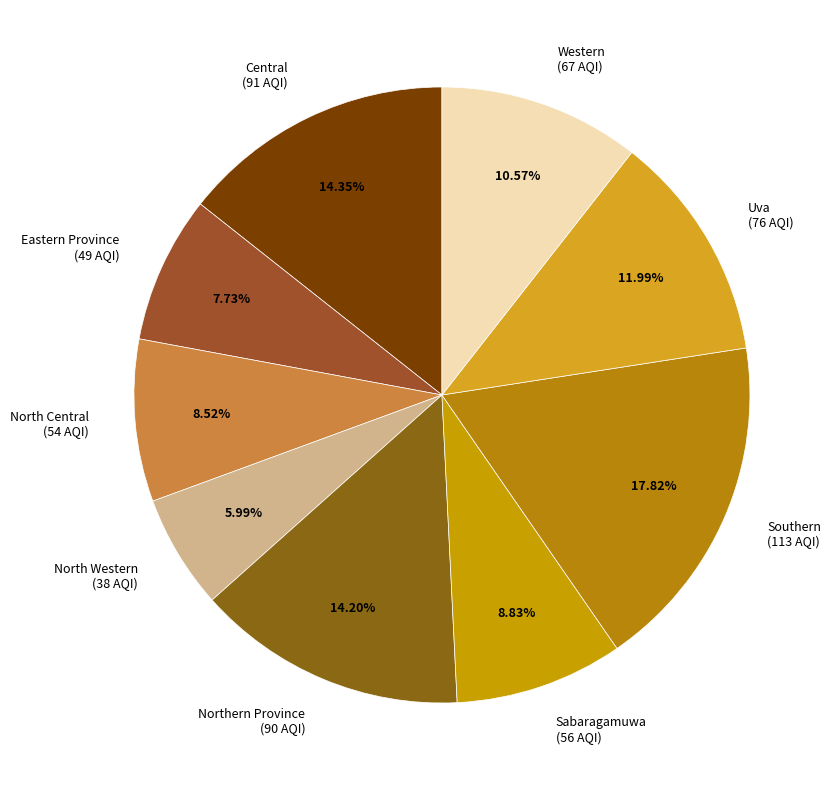

Is the sum of Central and North Western greater than half?

No